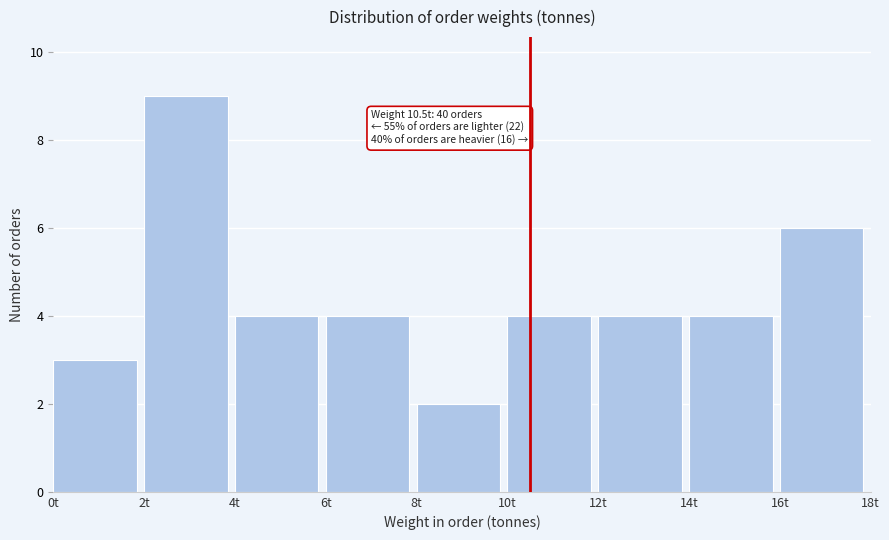

Over which range of the x-axis is the bar tallest?

2 to 4